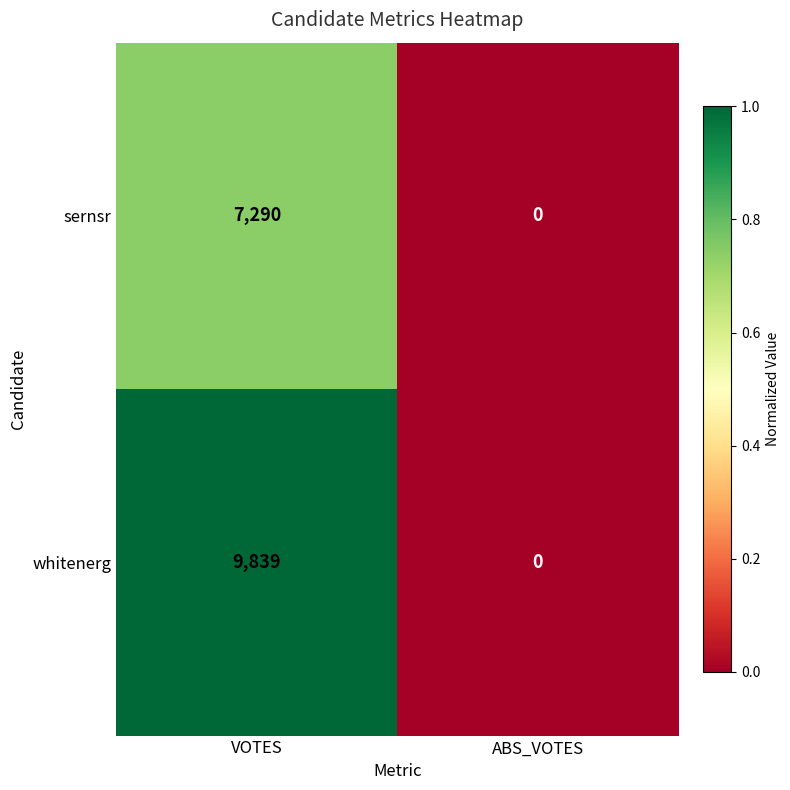

Which series has the largest total across all categories?

whitenerg